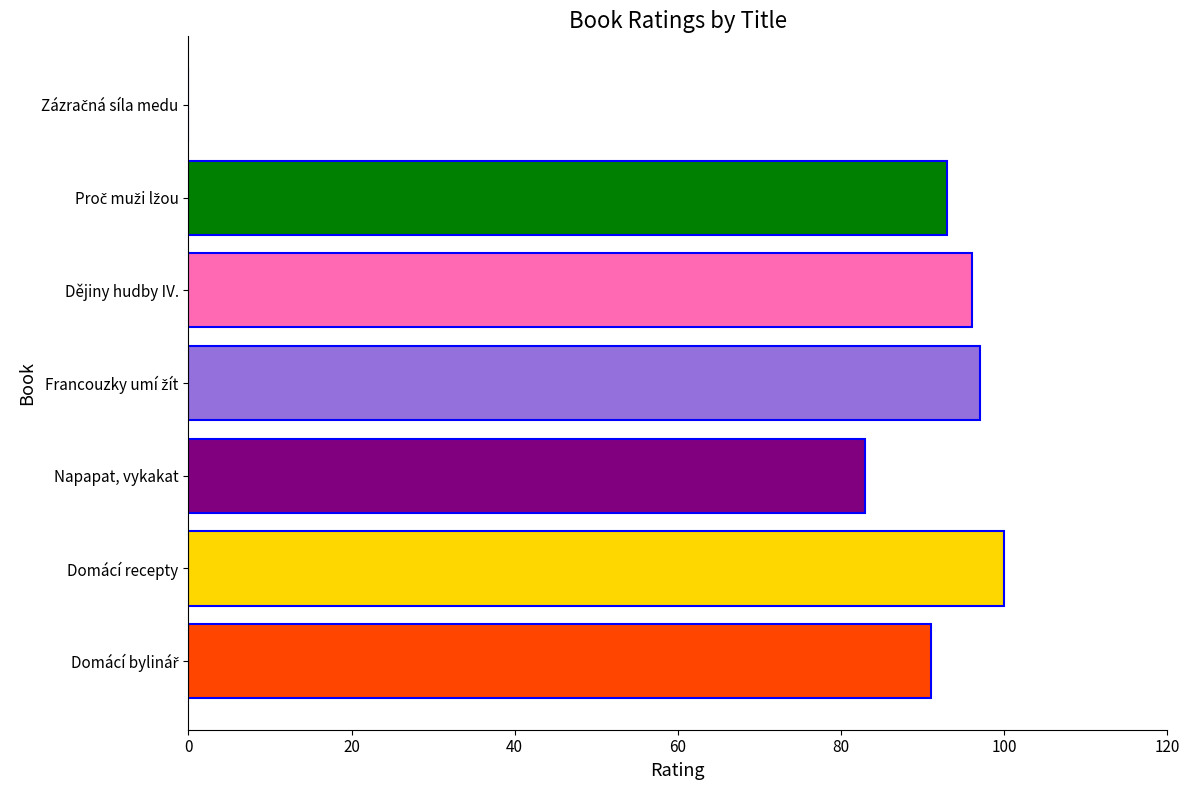

At which label is the value closest to 50?

Napapat, vykakat